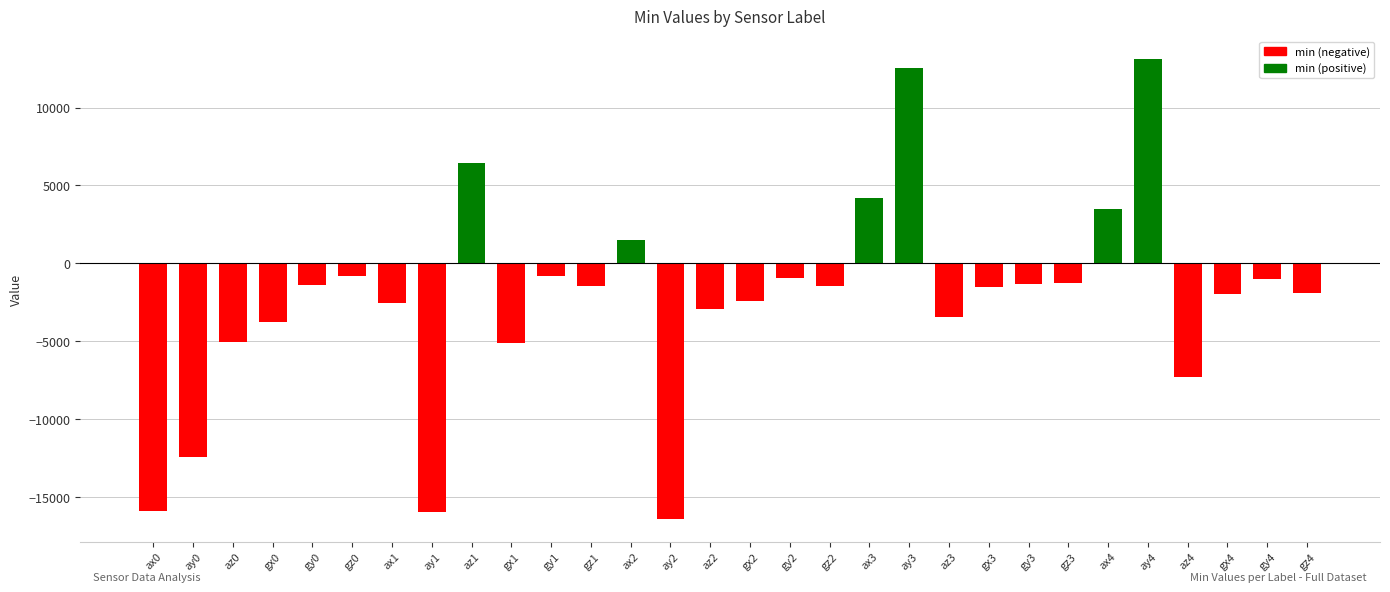

What is the sum of all values?

-67596